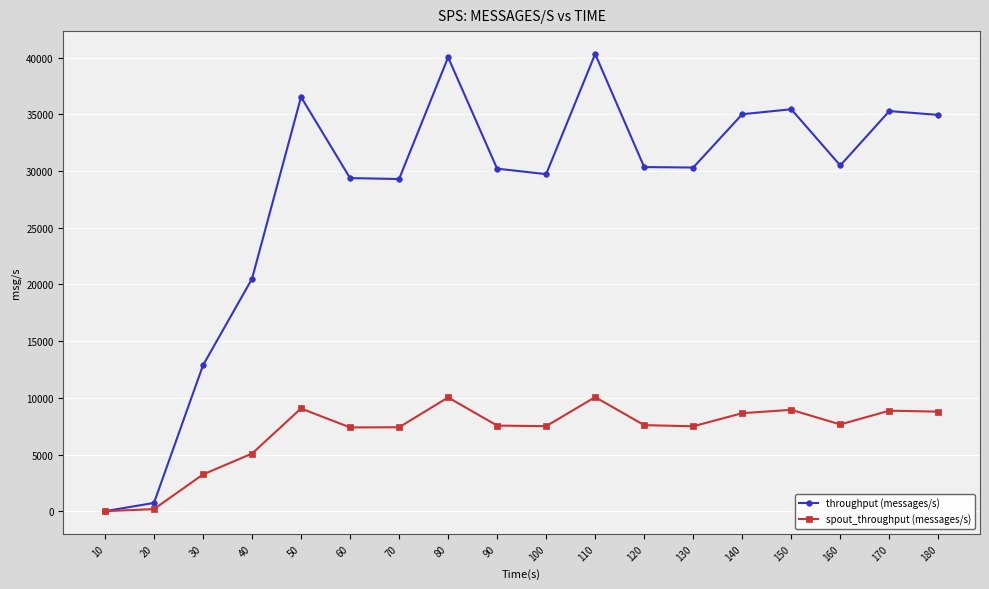

Rank the series by their average value, from lowest to highest.

spout_throughput (messages/s), throughput (messages/s)